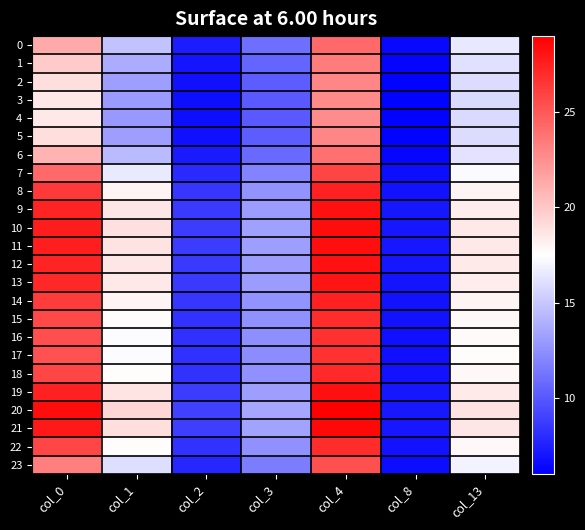

What is the spread (max minus min) of values at col_13?

3.0